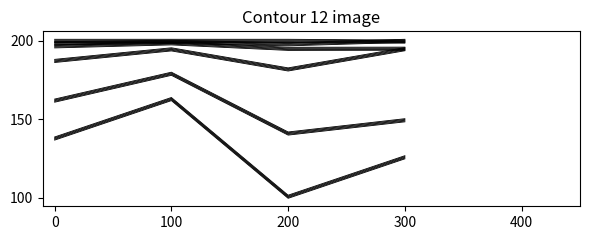

True or false: فروش سيمان خاکستري فله and سيمان سفيد صادراتي cross at least once.

False